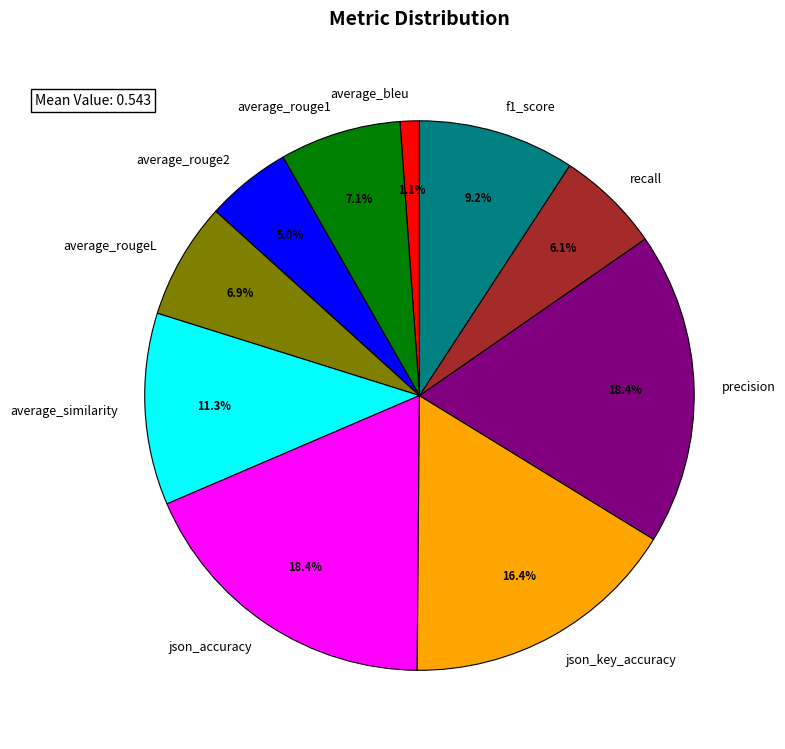

To the nearest percent, what is the difference between the average_rouge2 and f1_score slice percentages?

4%